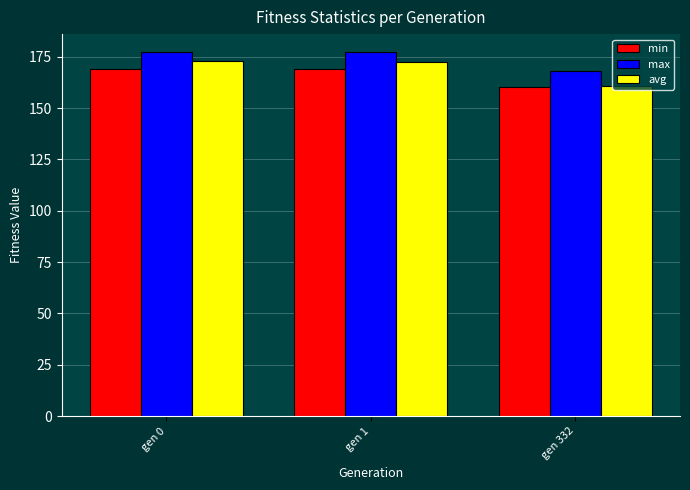

Which series has the widest spread of values?

avg